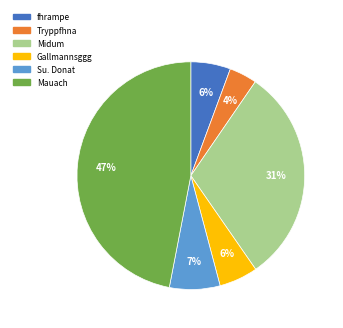

How many slices are in this pie chart?

6